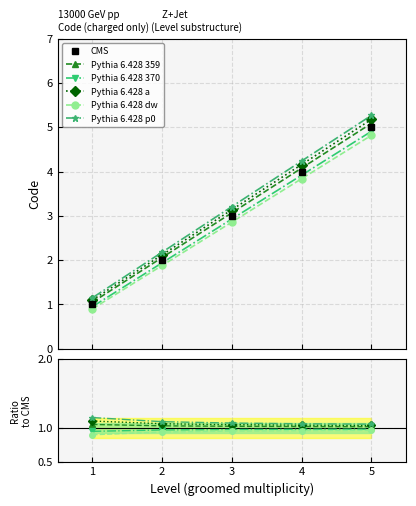

What is the greatest value displayed?

5.0